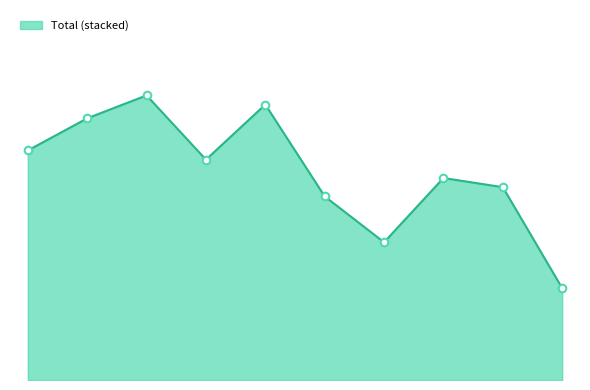

Does the chart have visible grid lines?

No